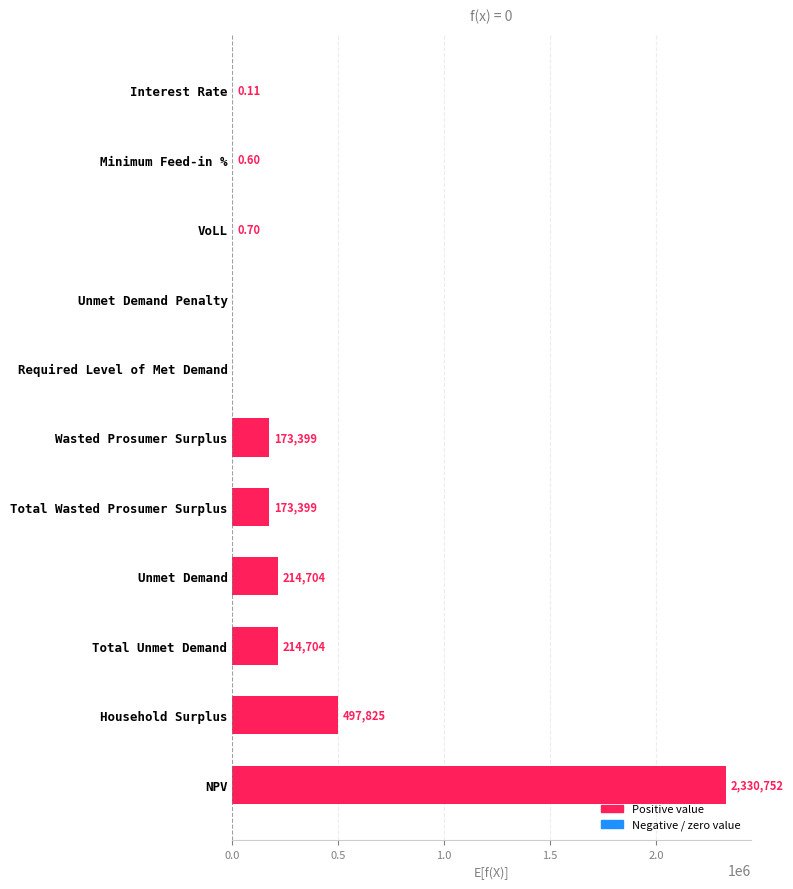

Where is the data nearest to the value 1165375?

Household Surplus